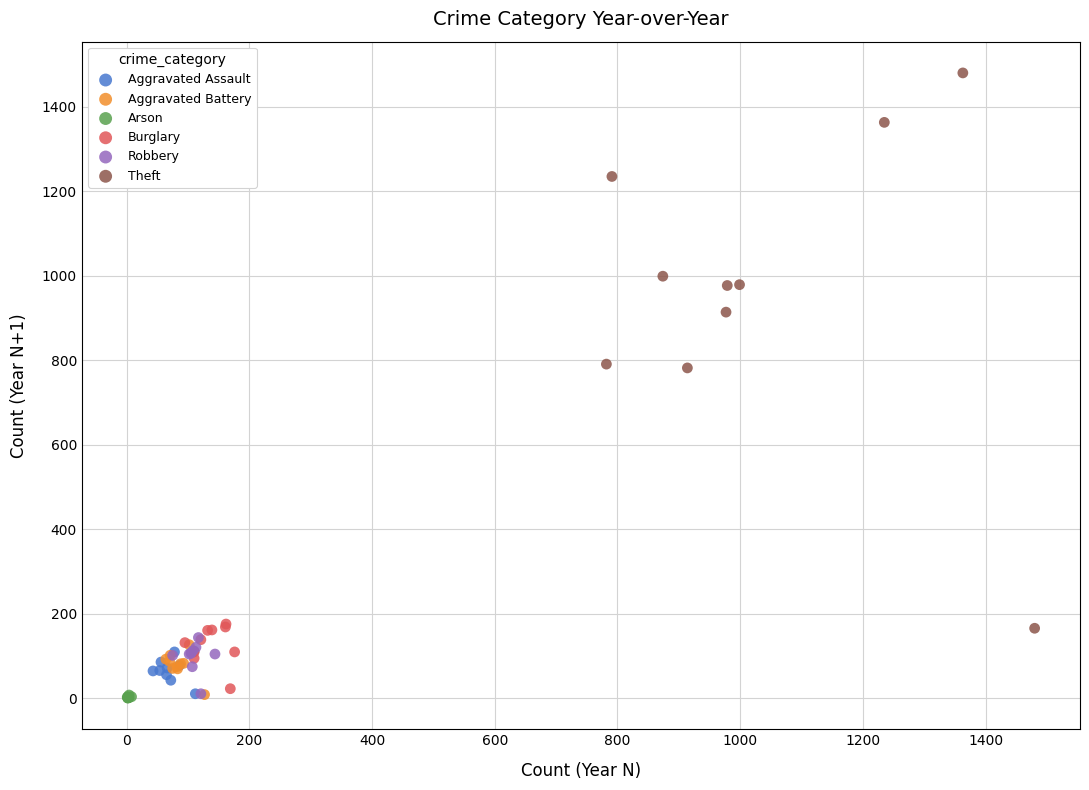

Which series contains the highest Y value?

Theft